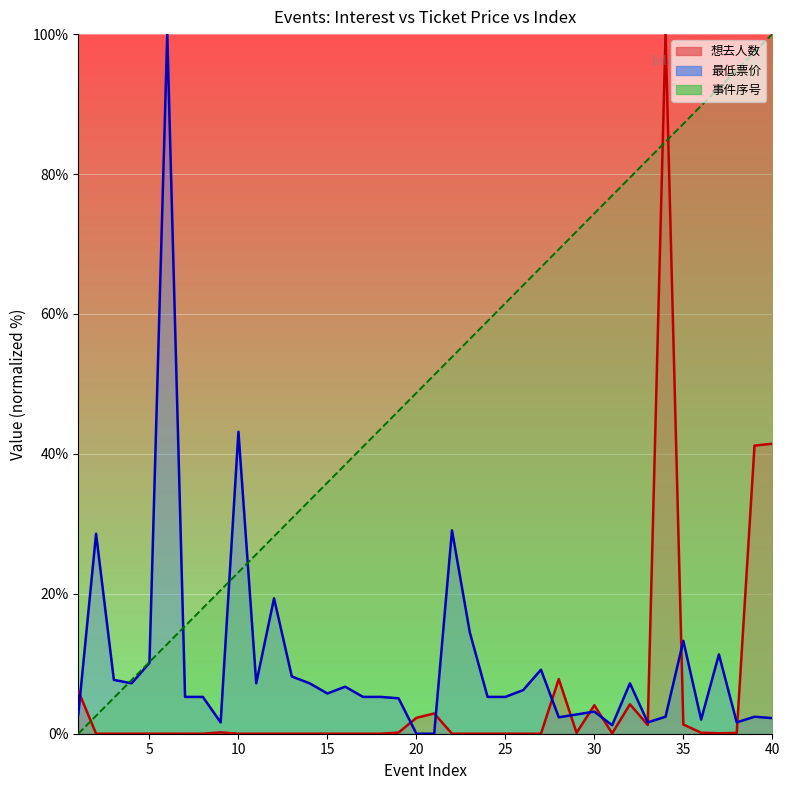

What is the sum of all 最低票价 values?

404.8